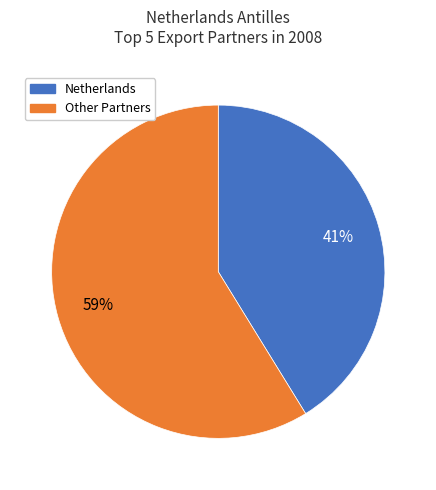

Is there any slice that represents more than half of the pie?

Yes